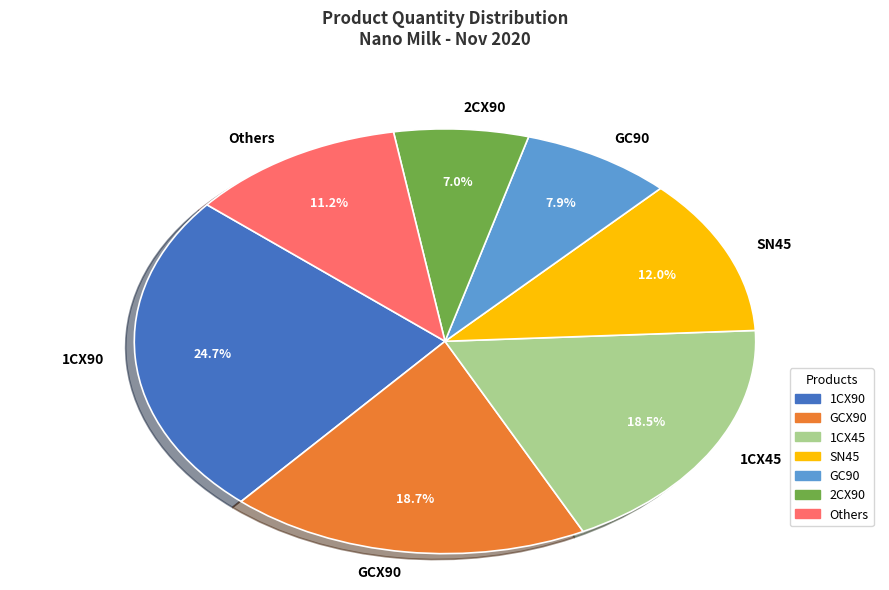

What percentage is NOT represented by 2CX90?

93.0%